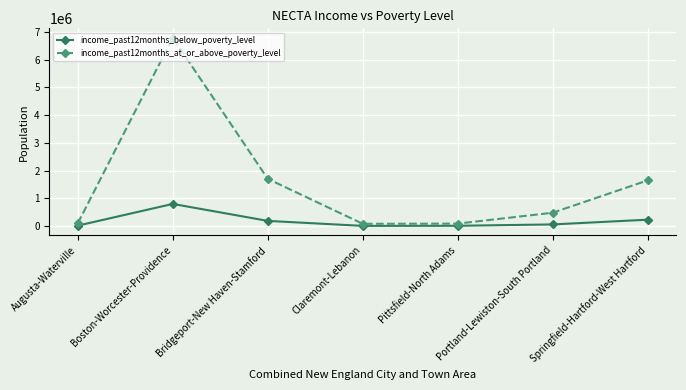

True or false: income_past12months_at_or_above_poverty_level has more than 0 interior local peaks.

True